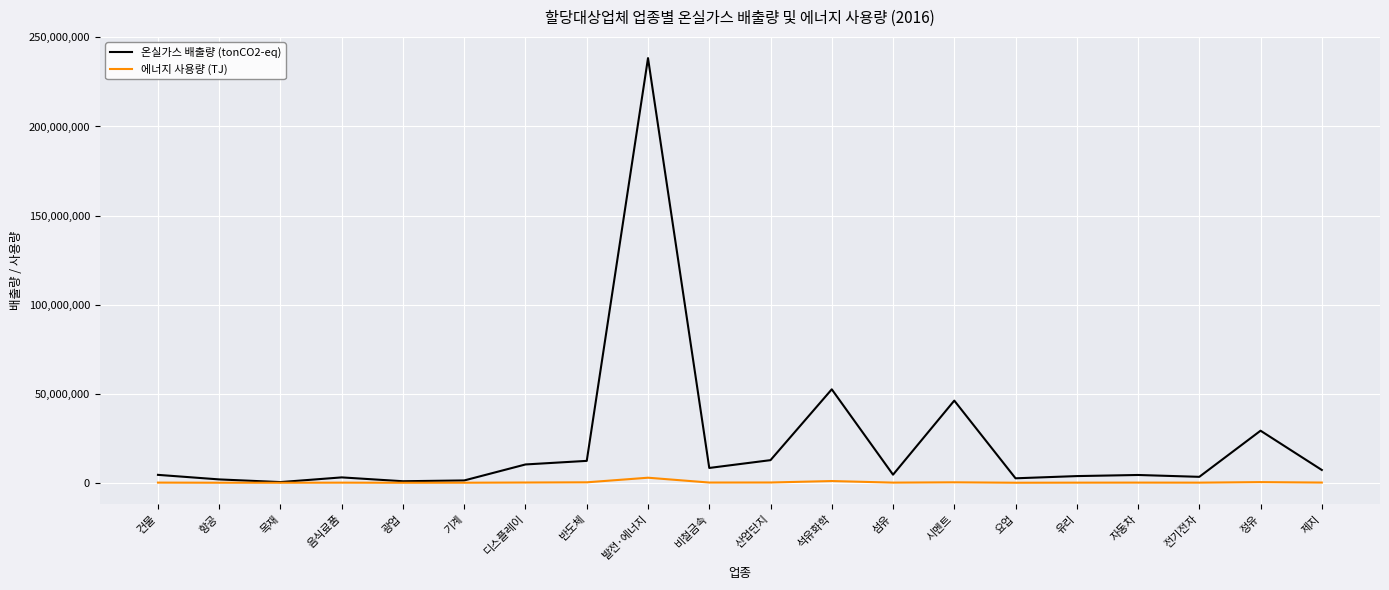

Rank the series by their maximum value, from lowest to highest.

에너지 사용량 (TJ), 온실가스 배출량 (tonCO2-eq)